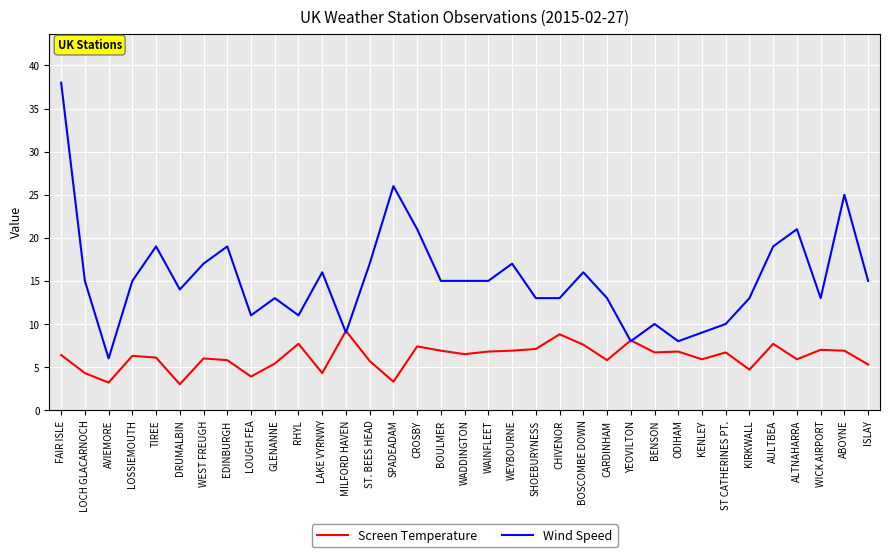

What is the spread (max minus min) of values at WEYBOURNE?

10.1